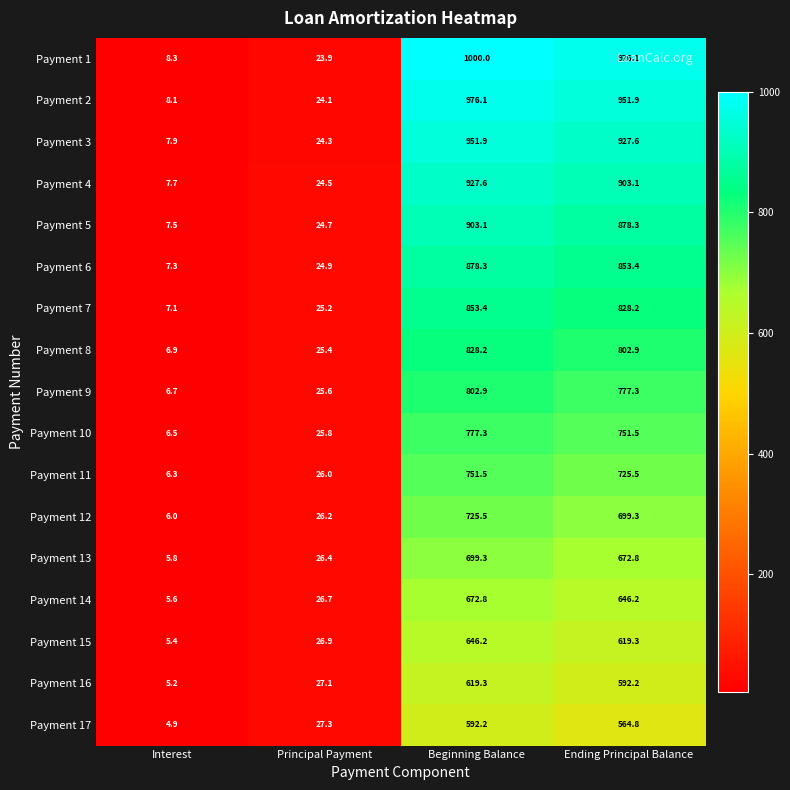

At which label does Payment 13 reach its minimum?

Interest